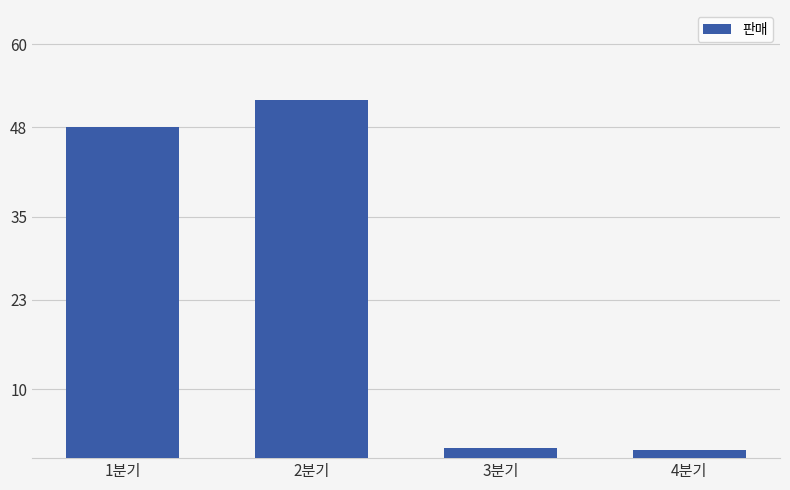

Which label corresponds to the largest value in the chart?

2분기